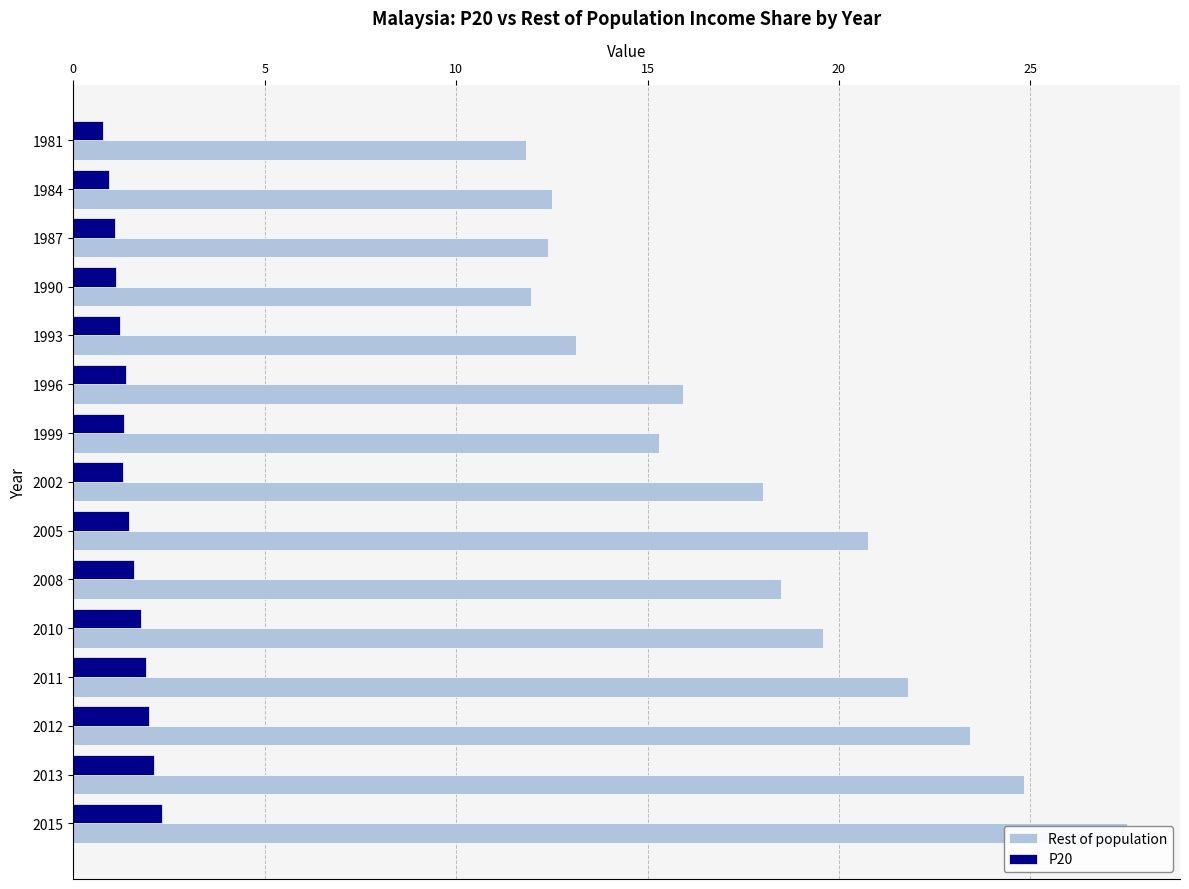

Where does the Rest of population series first go above 18?

7